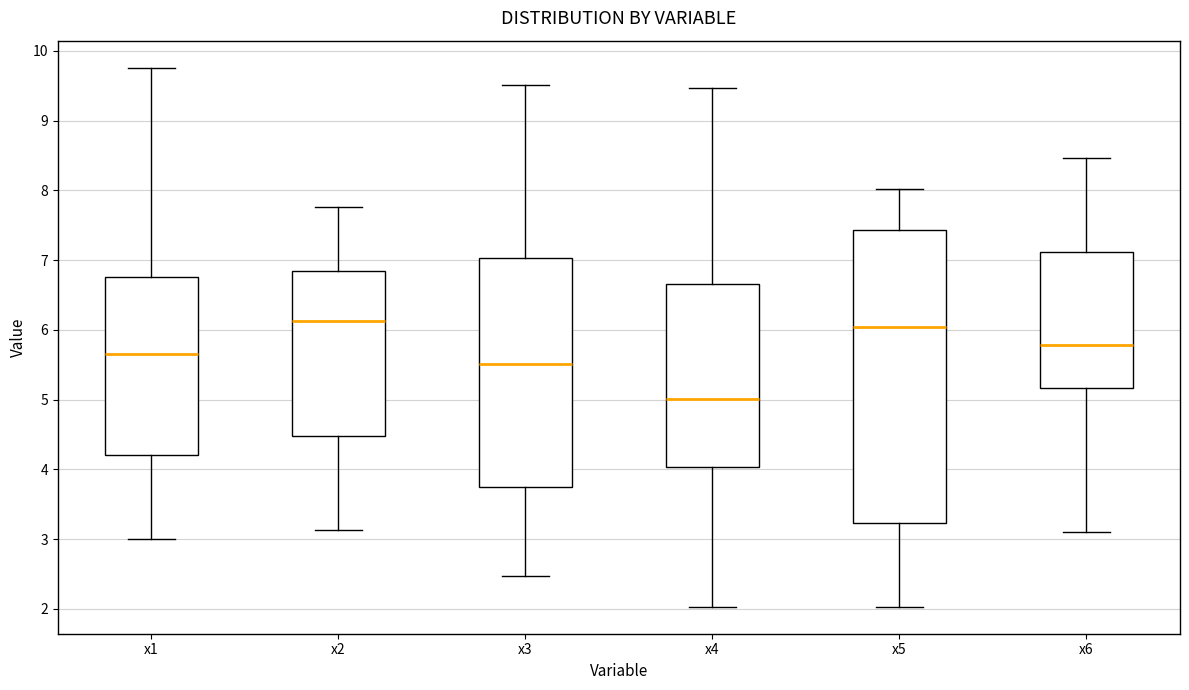

Where does the lower whisker of the box for x1 end on the y-axis? The values are not printed on the chart, so give them approximately, as read against the axis.

3.0